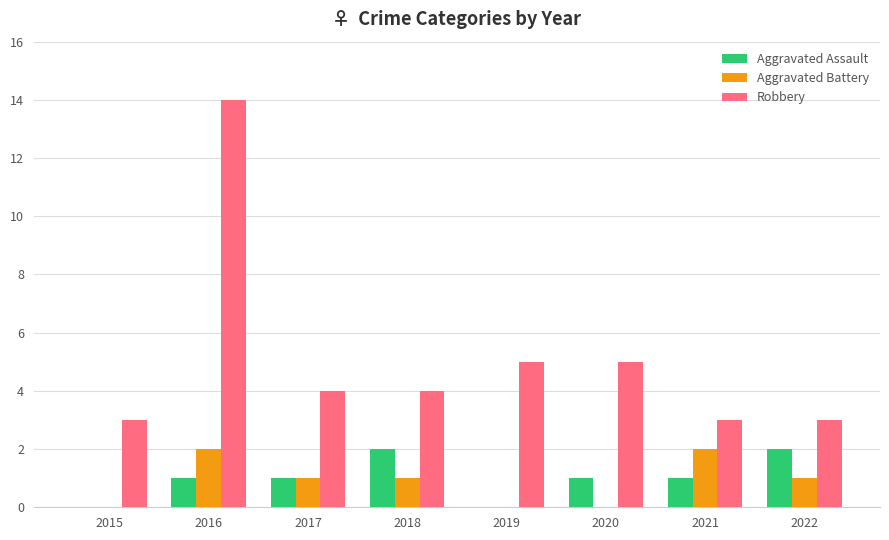

Reading left to right, transcribe all the data shown in this chart.

Aggravated Assault: 2015=0	2016=1	2017=1	2018=2	2019=0	2020=1	2021=1	2022=2
Aggravated Battery: 2015=0	2016=2	2017=1	2018=1	2019=0	2020=0	2021=2	2022=1
Robbery: 2015=3	2016=14	2017=4	2018=4	2019=5	2020=5	2021=3	2022=3